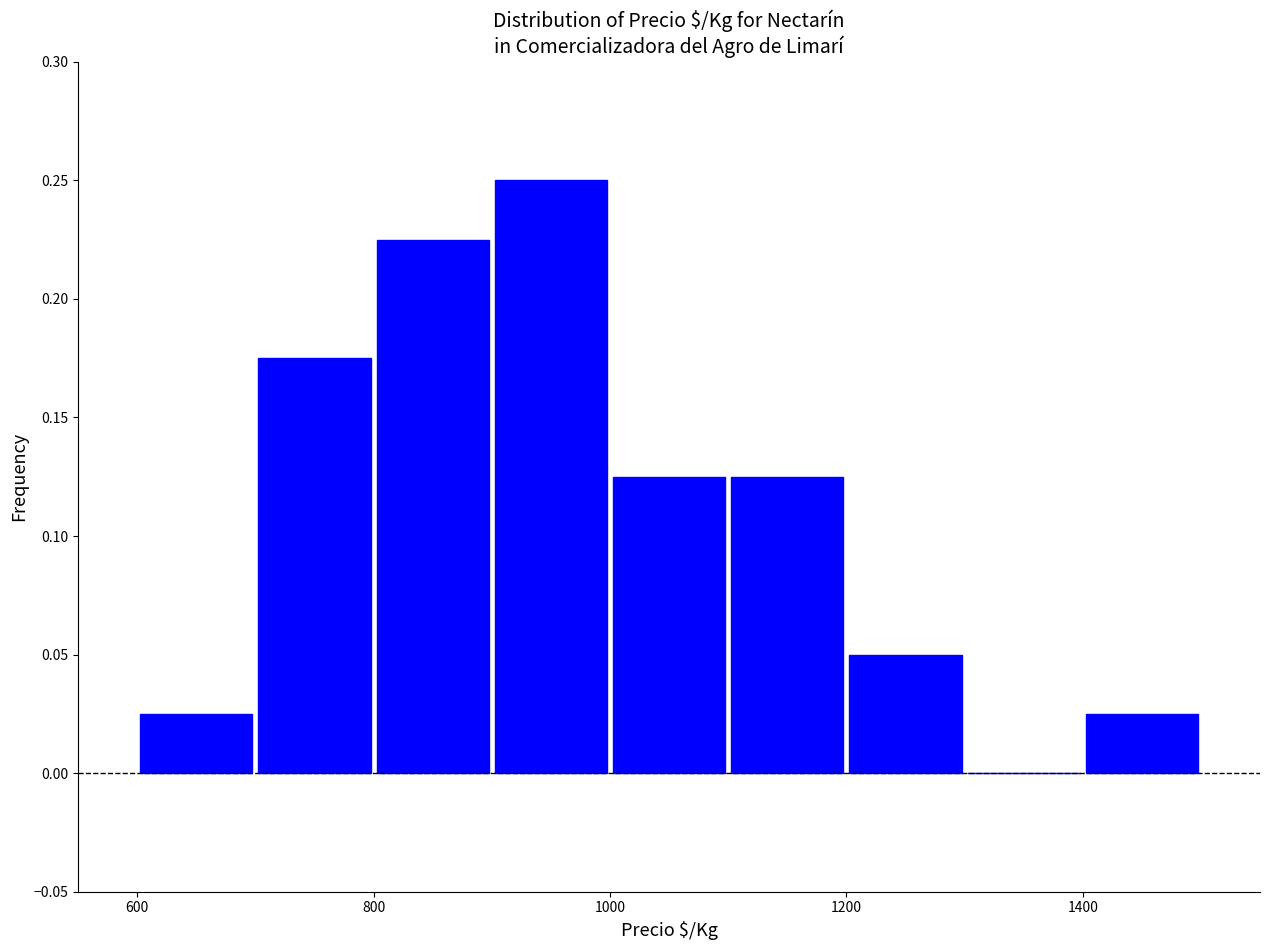

Reading left to right, list every bar in this chart as the range it spans on the x-axis followed by its height. The values are not printed on the chart, so give them approximately, as read against the axis.

600 to 700: 0.025
700 to 800: 0.175
800 to 900: 0.225
900 to 1000: 0.250
1000 to 1100: 0.125
1100 to 1200: 0.125
1200 to 1300: 0.050
1300 to 1400: 0
1400 to 1500: 0.025